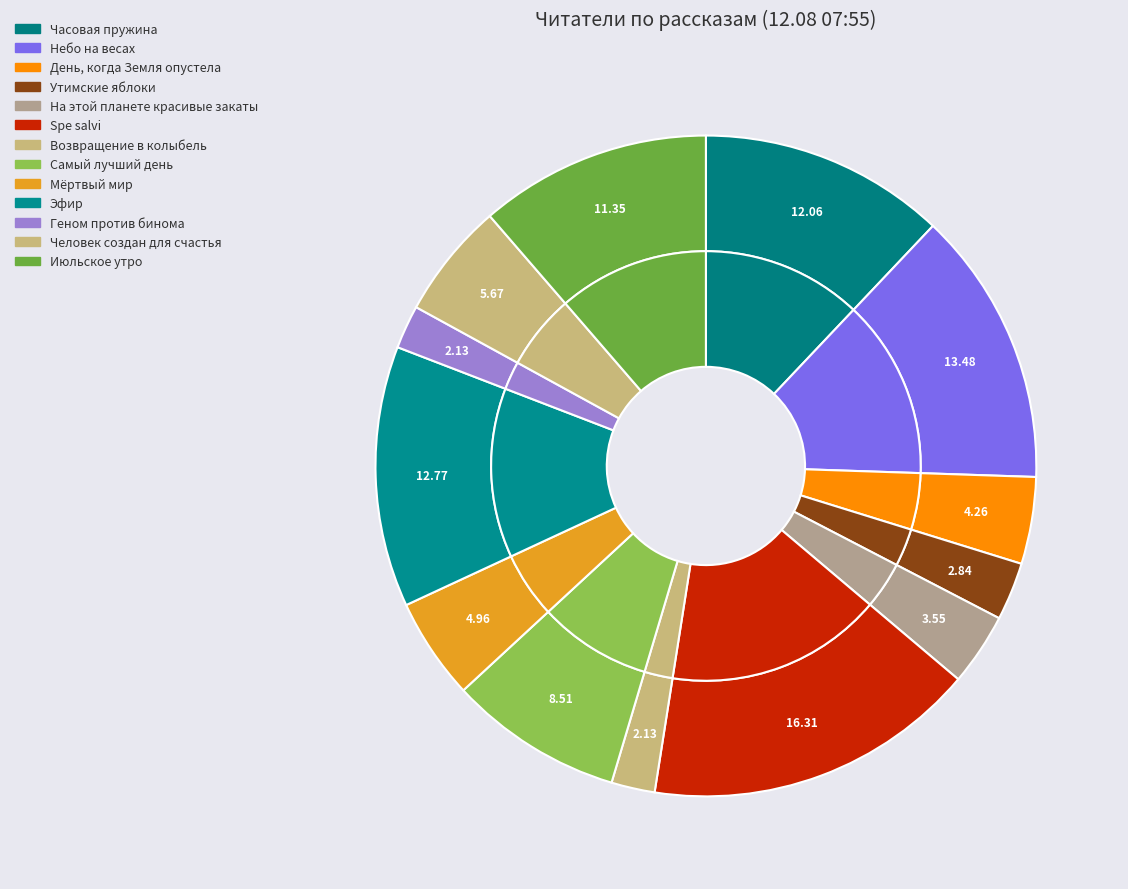

Is there any slice that represents more than half of the pie?

No